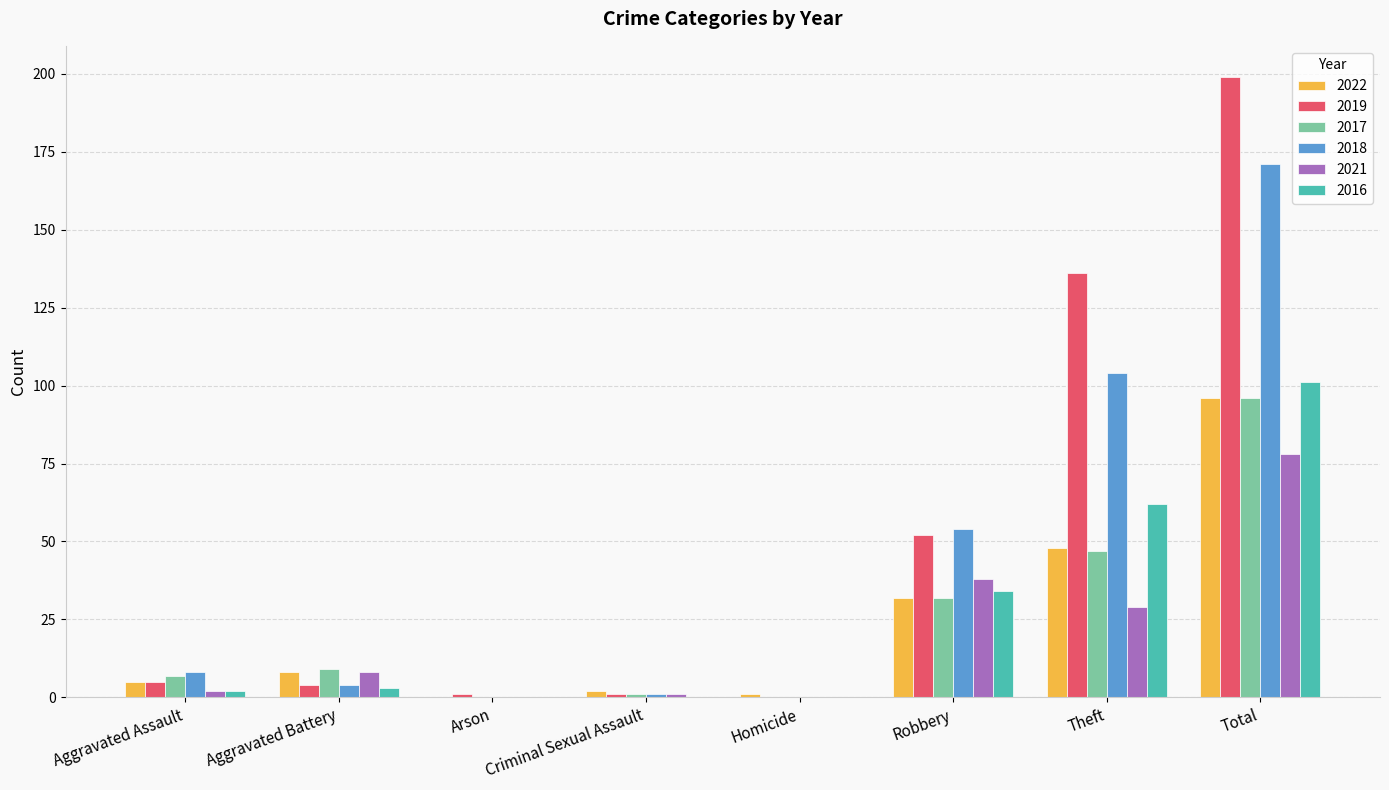

What value does the 2016 series have at Theft?

62